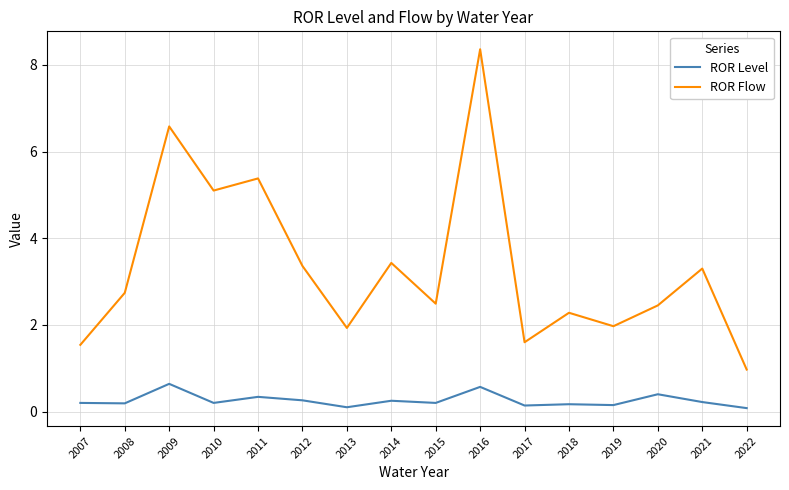

Read the ROR Level value at 2012.

0.3